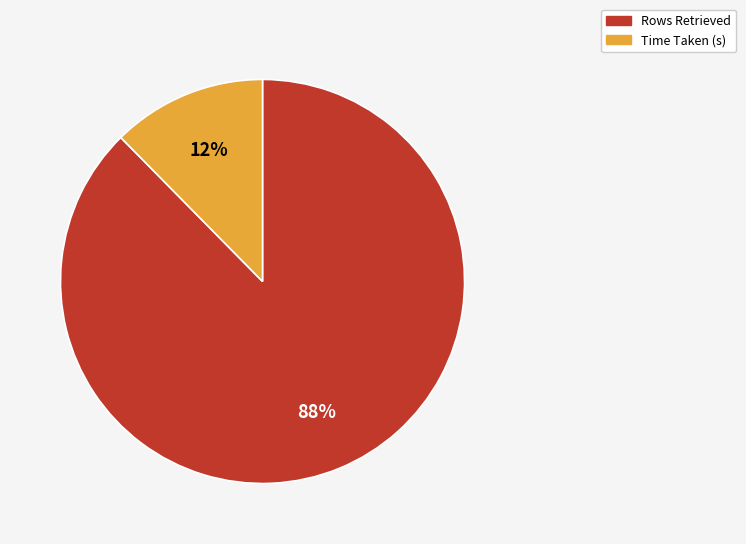

How many slices are in this pie chart?

2